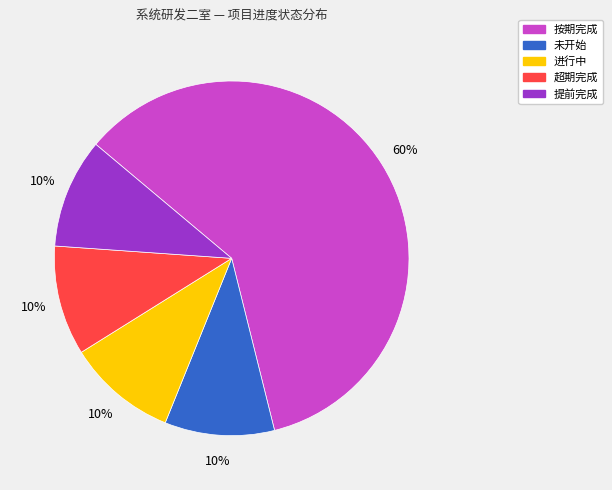

Is the sum of 未开始 and 按期完成 greater than half?

Yes